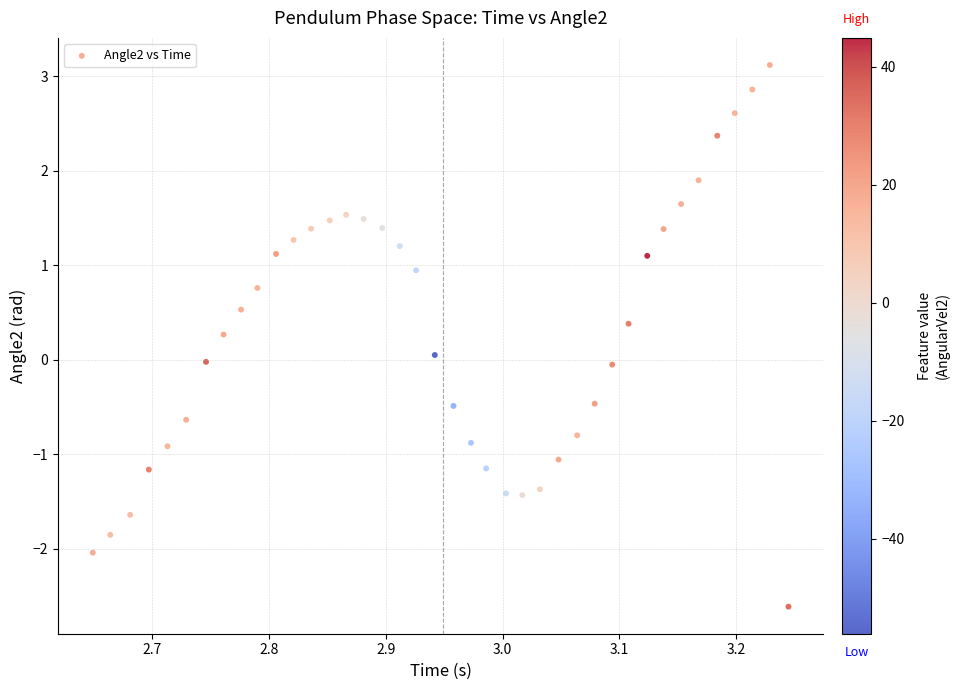

What is the range of Y values (max minus min)?

5.7